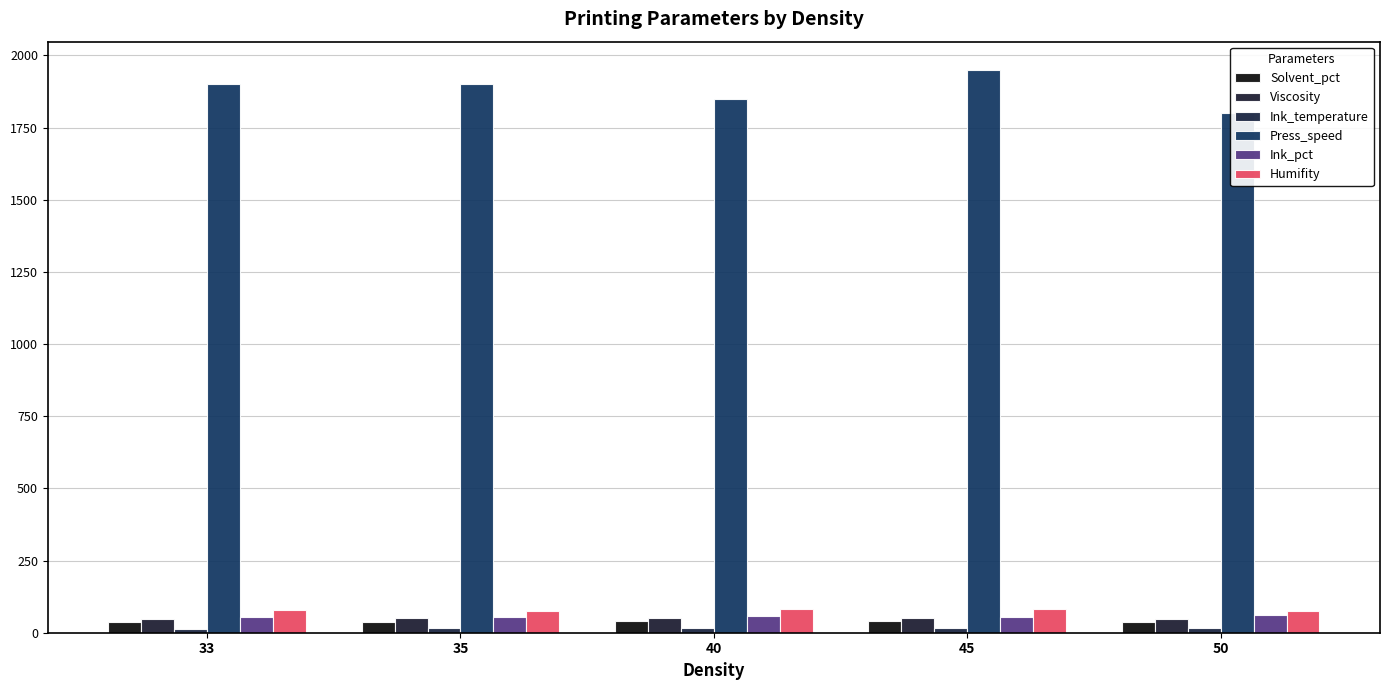

What is the sum of all Ink_temperature values?

76.2